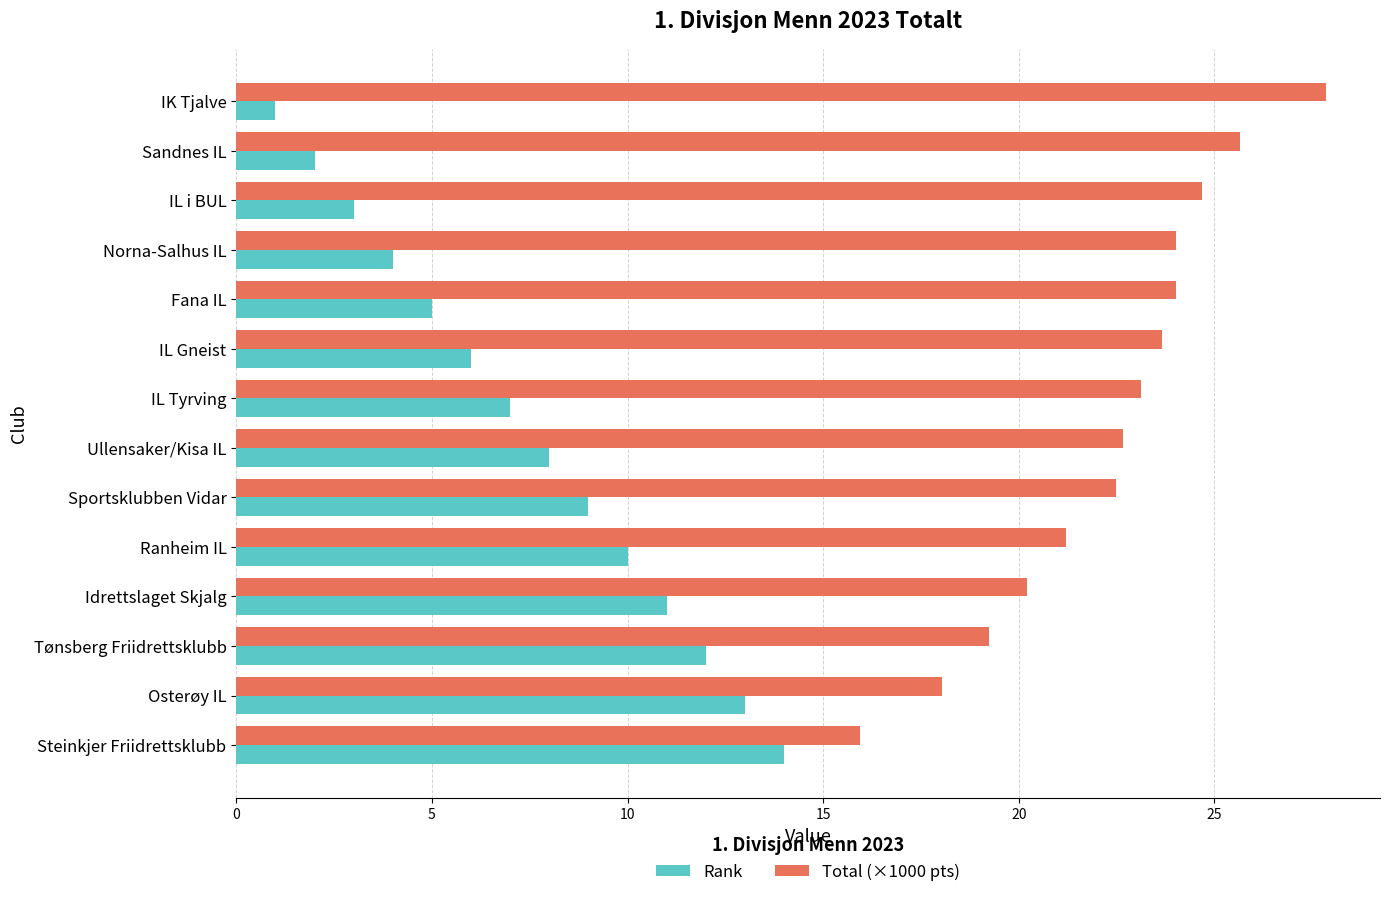

Rank the series by their average value, from highest to lowest.

Total (×1000 pts), Rank